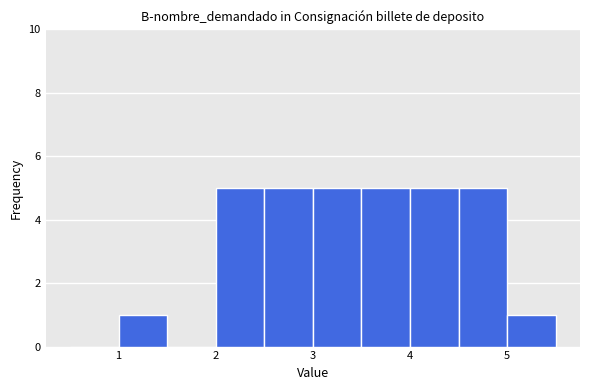

How tall is the bar that spans 2.5 to 3.0 on the x-axis? The values are not printed on the chart, so give them approximately, as read against the axis.

5